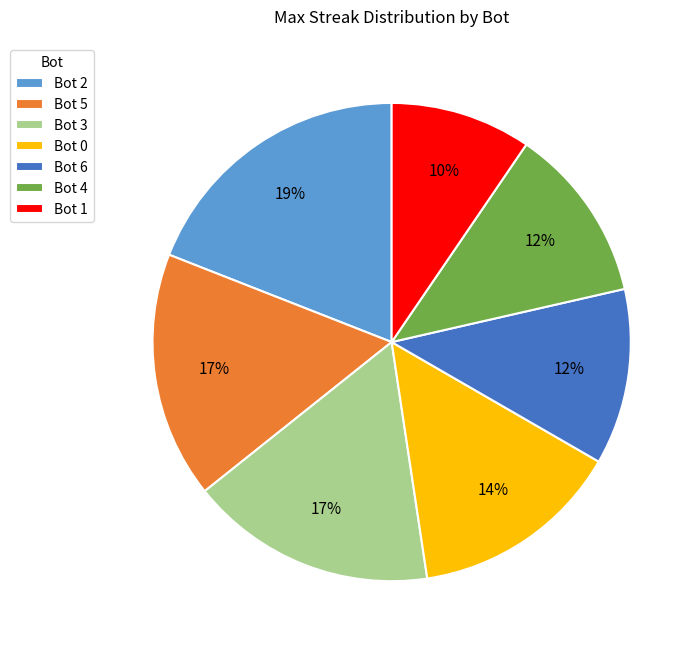

To the nearest percent, what is the average slice percentage?

14%